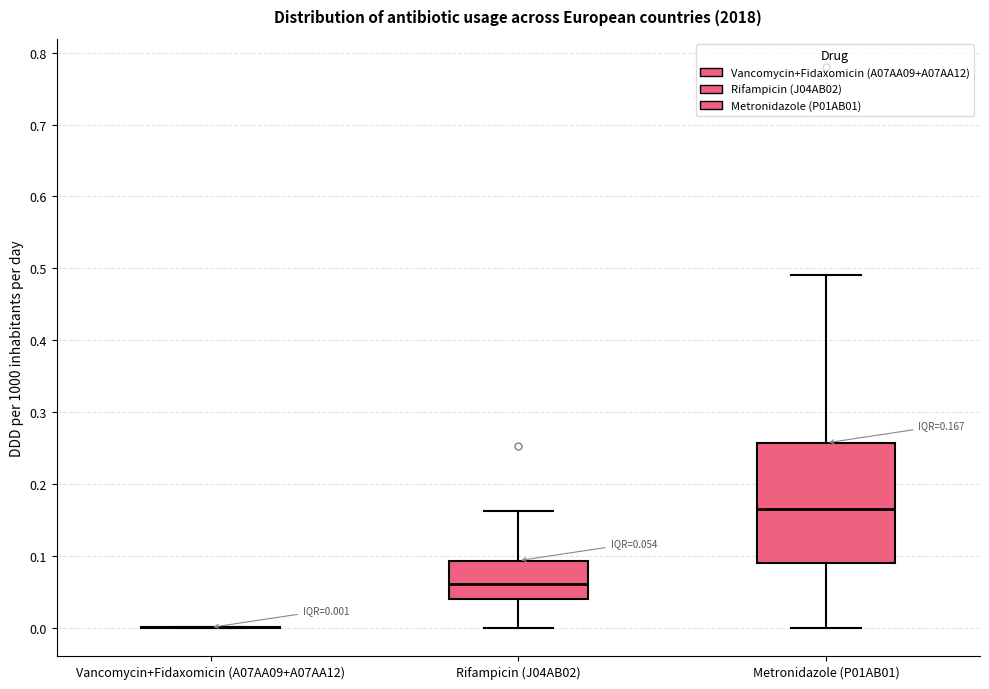

Comparing the boxes themselves (not the whiskers), which one is the tallest?

Metronidazole (P01AB01)